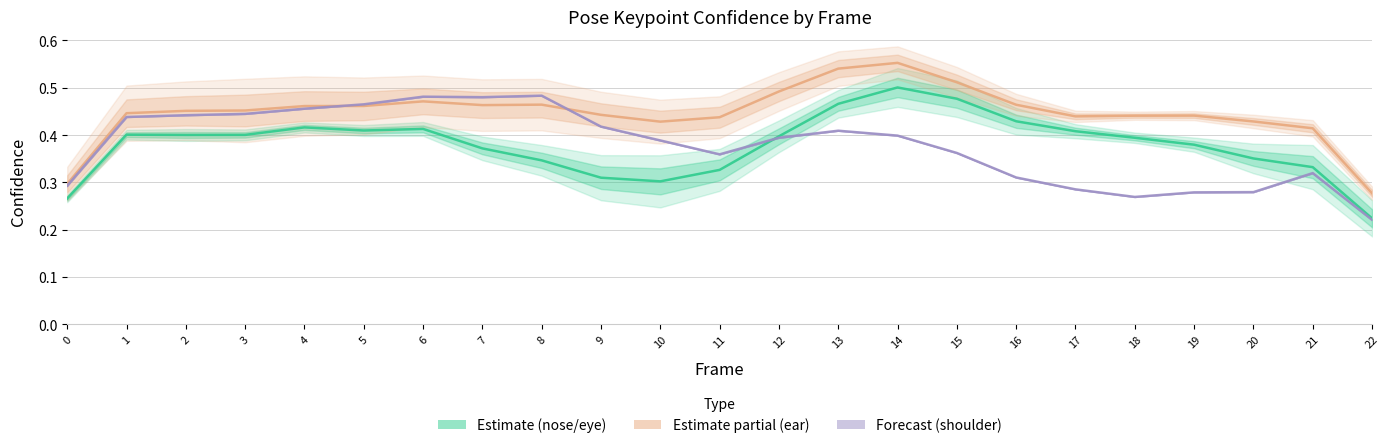

Rank the categories by Estimate (nose/eye) value from lowest to highest.

22, 0, 10, 9, 11, 21, 8, 20, 7, 19, 18, 12, 2, 3, 1, 17, 5, 6, 4, 16, 13, 15, 14